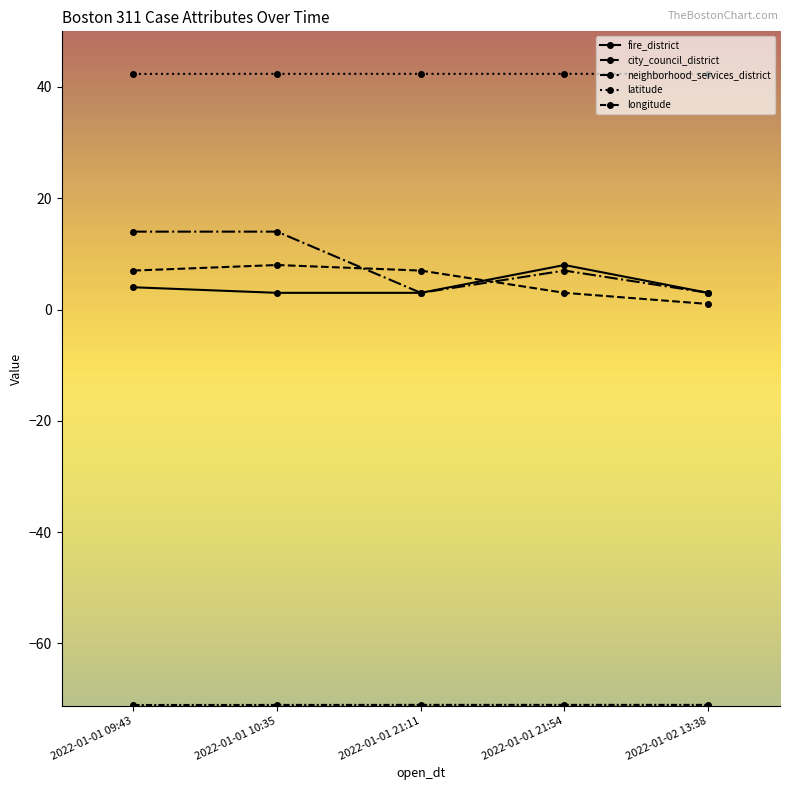

At which category is the sum across all series the highest?

2022-01-01 10:35